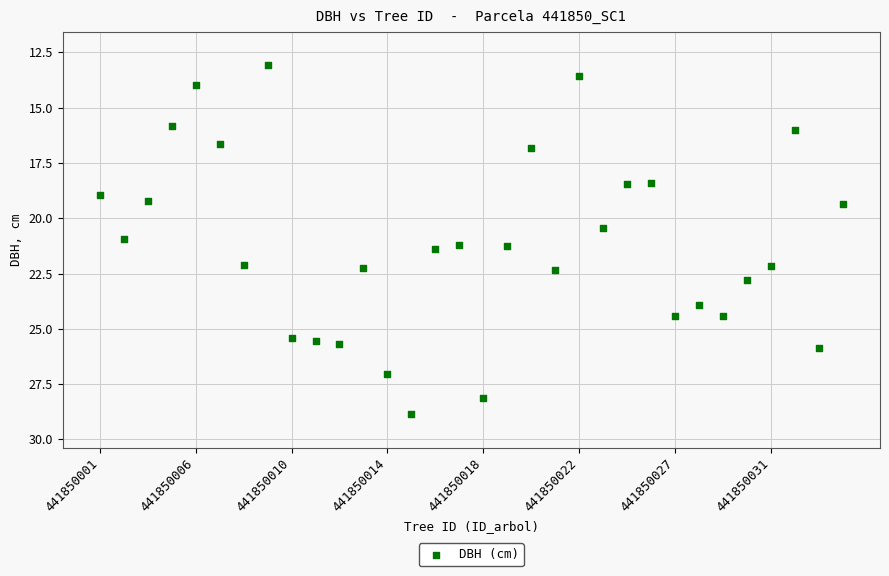

What Y value in the scatter plot is closest to 20?

20.4